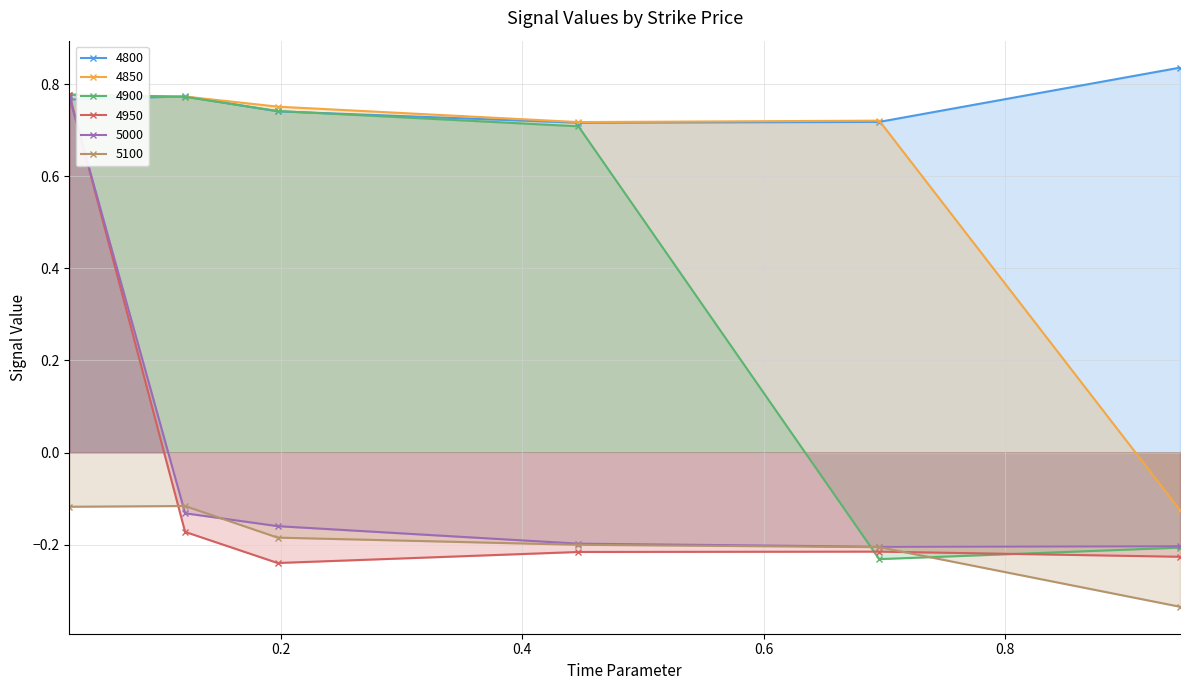

Rank the series by their maximum value, from lowest to highest.

5100, 5000, 4950, 4900, 4850, 4800